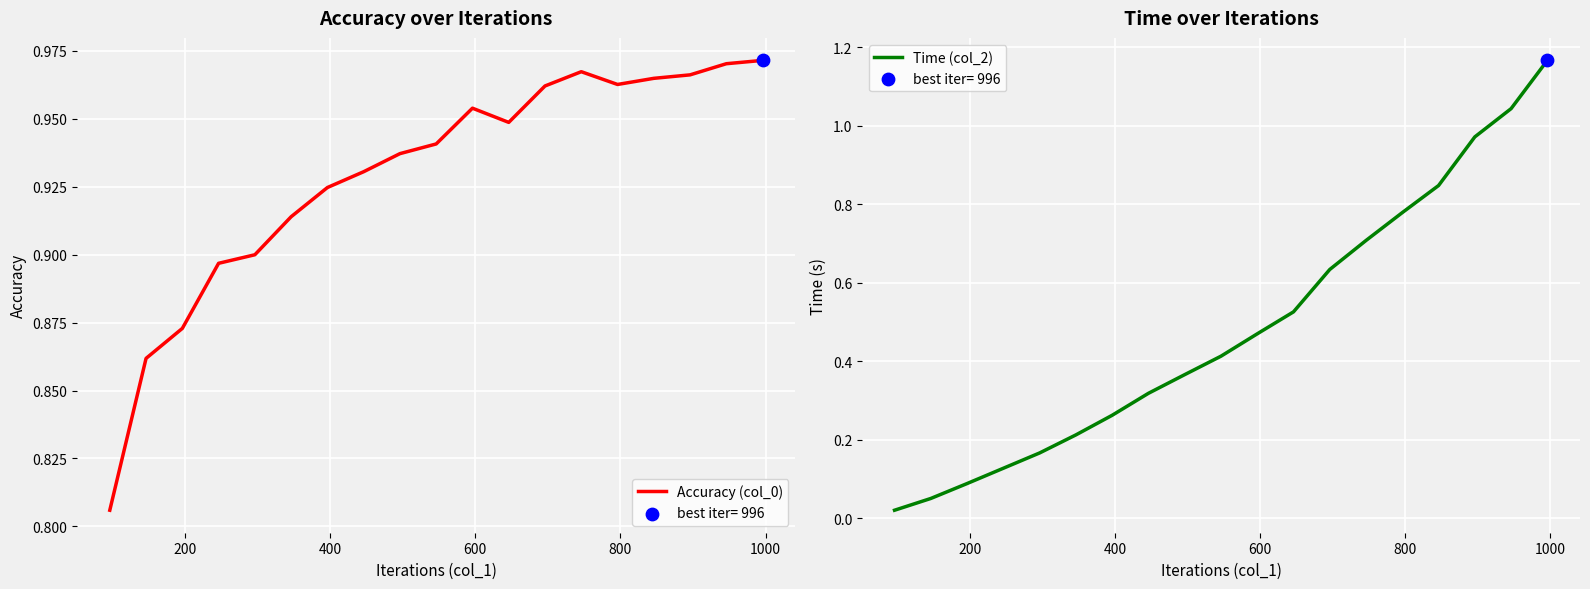

At how many categories does at least one series exceed 0?

19